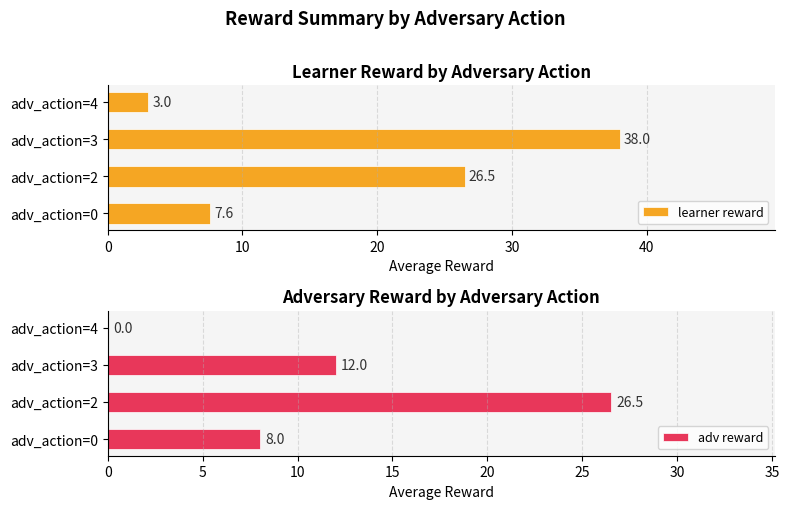

At how many categories does at least one series exceed 27?

1